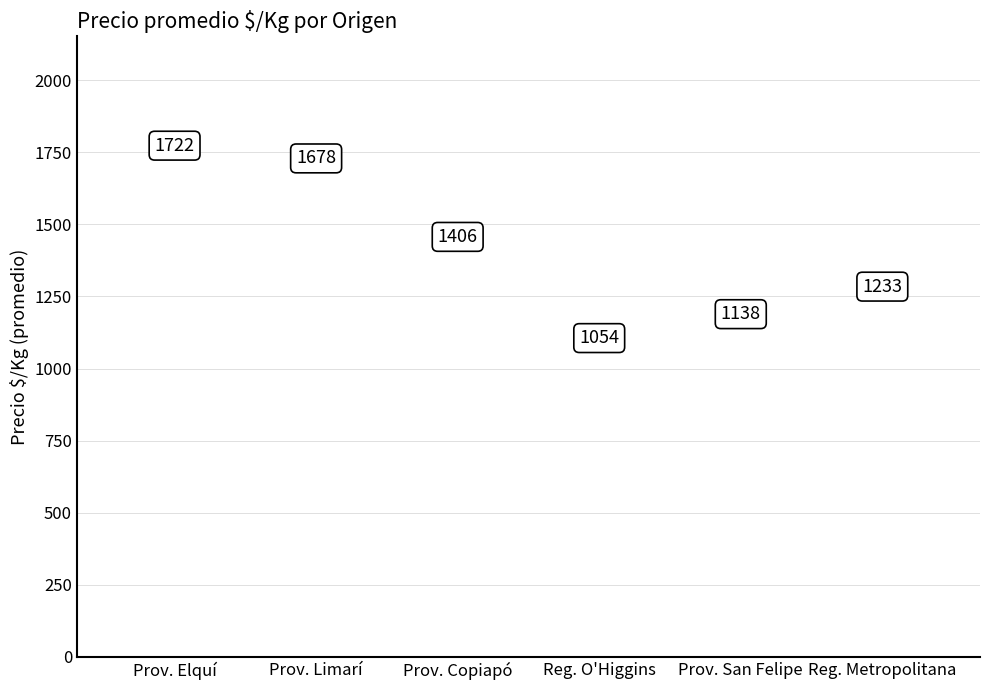

What is the label of the 6th bar from the left?

Reg. Metropolitana